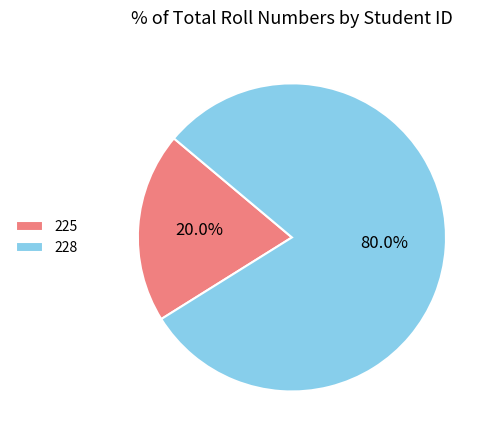

Approximately how many times larger is the value at 228 compared to 225?

4.0